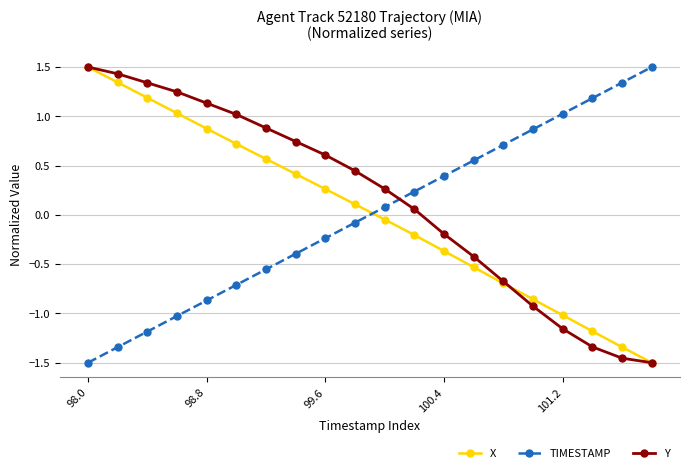

What is the greatest value displayed?

1.5